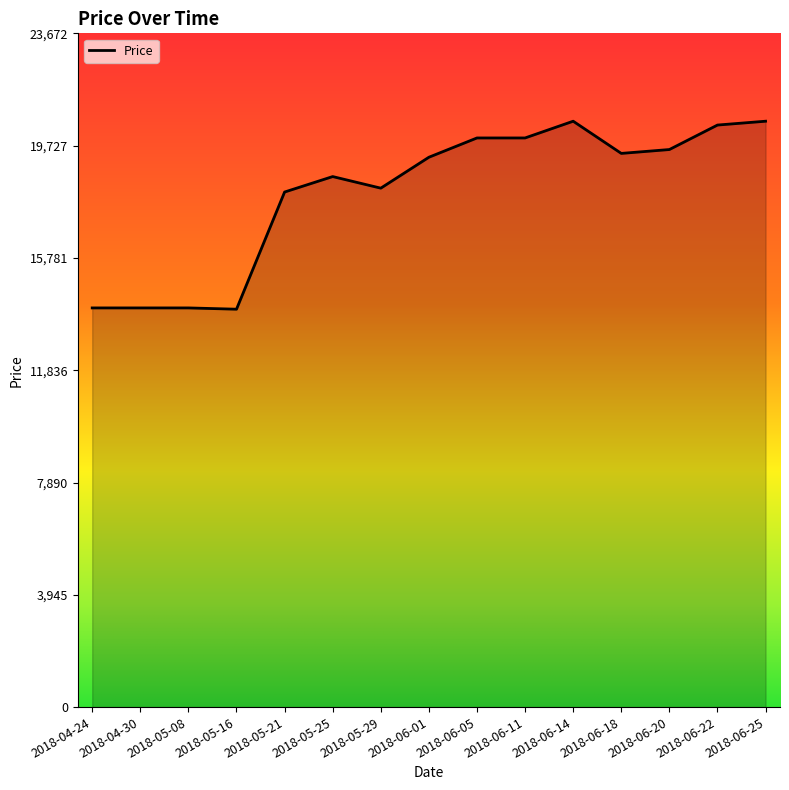

What position from the right is 2018-05-08?

13